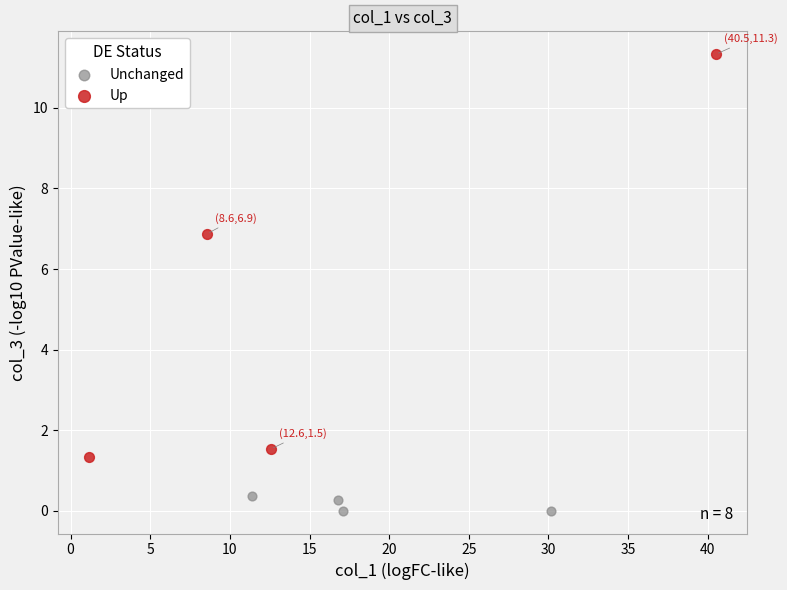

Which series reaches the maximum Y coordinate?

Up